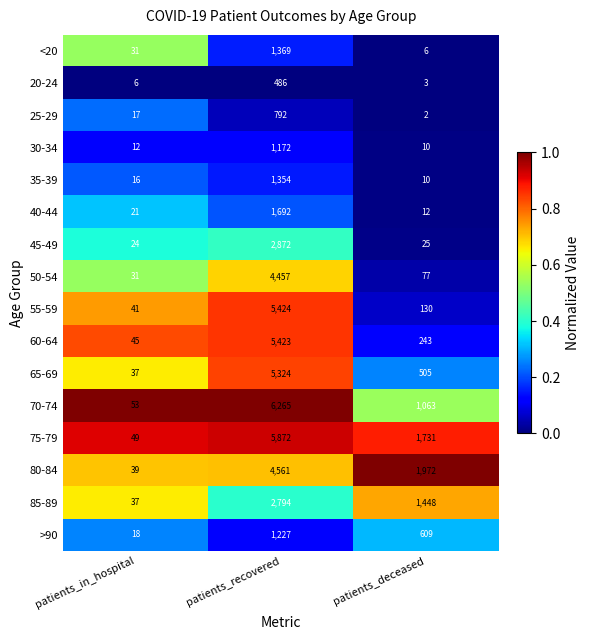

True or false: 40-44 has a value of 572 at patients_recovered.

False